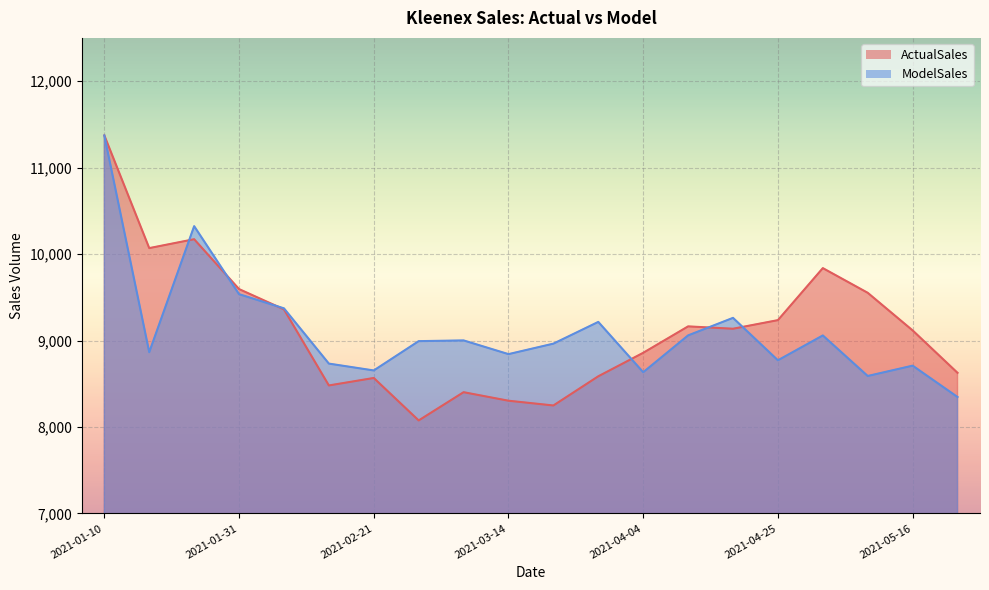

At which category is the sum across all series the highest?

2021-01-10